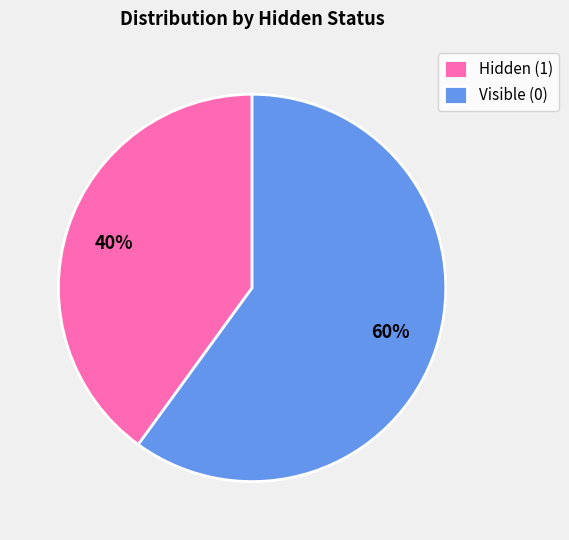

What is the ratio of the value at Hidden (1) to the value at Visible (0)?

0.7